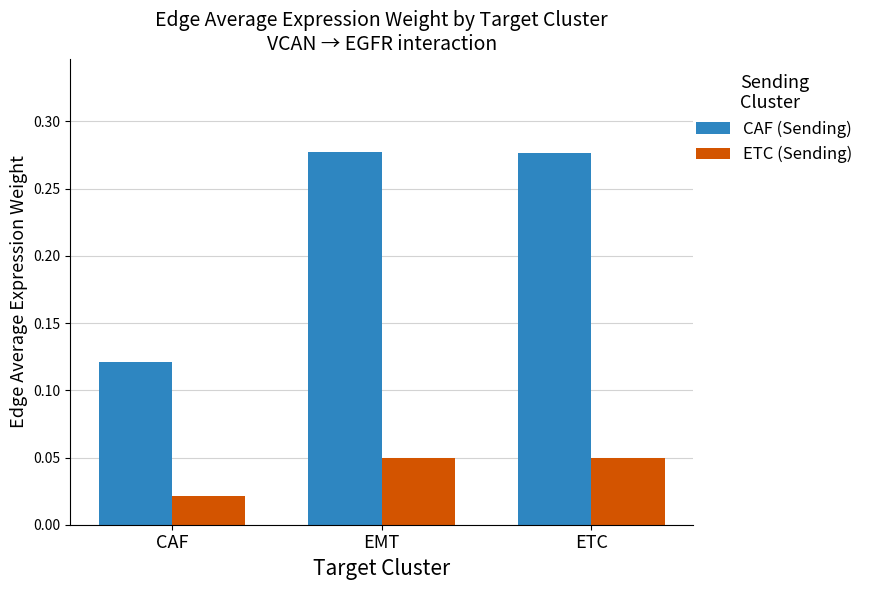

The value of CAF (Sending) at EMT is 0.1. True or false?

False